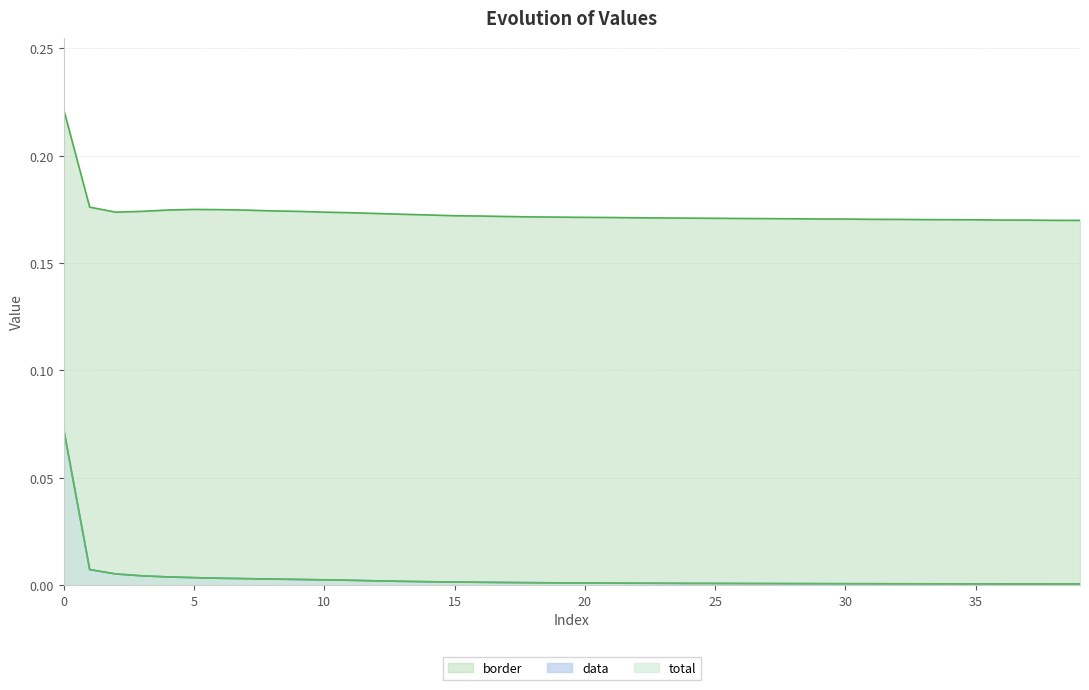

The value of total at 14 is 0.0. True or false?

False